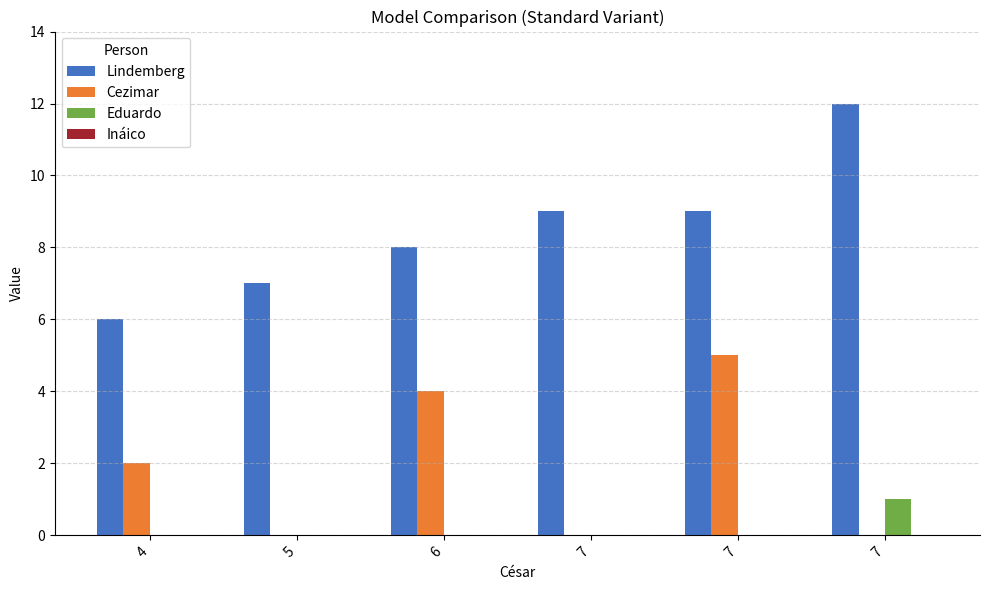

How many distinct data groups are displayed?

3